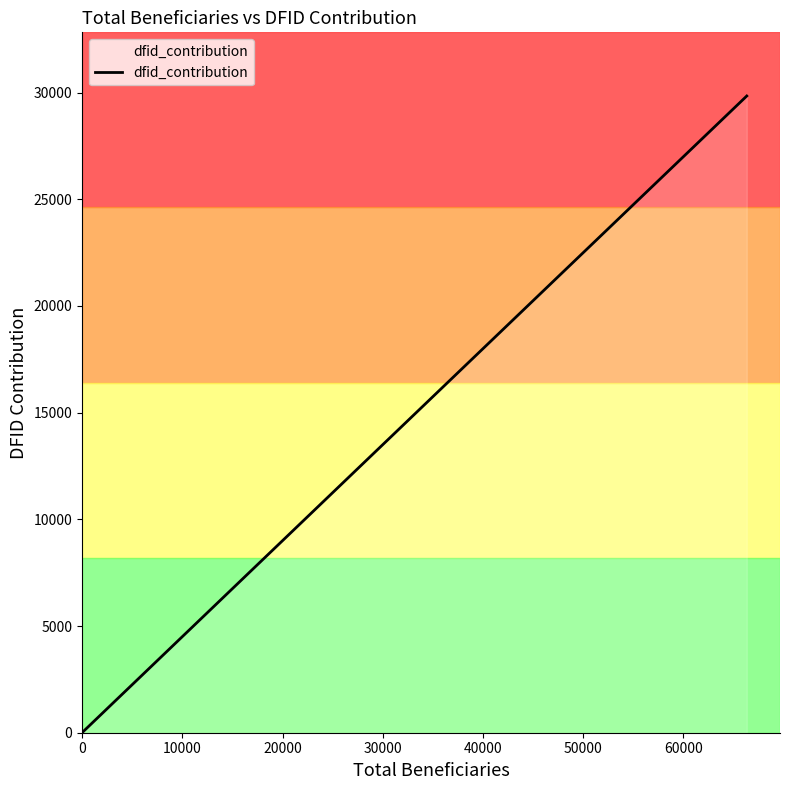

Does the chart display data point markers on the line(s)?

No